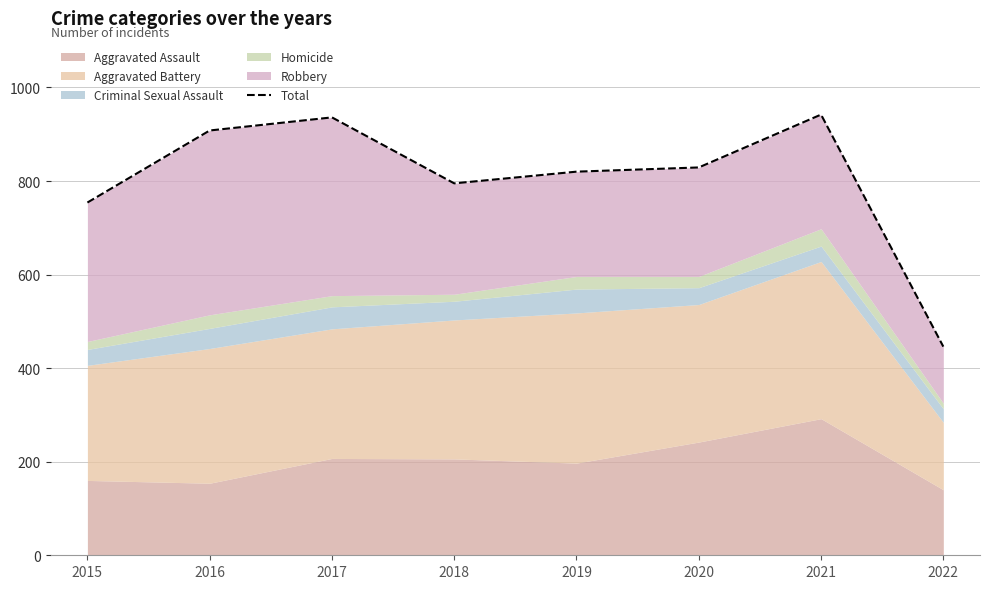

Which label corresponds to the largest value in the chart?

2021